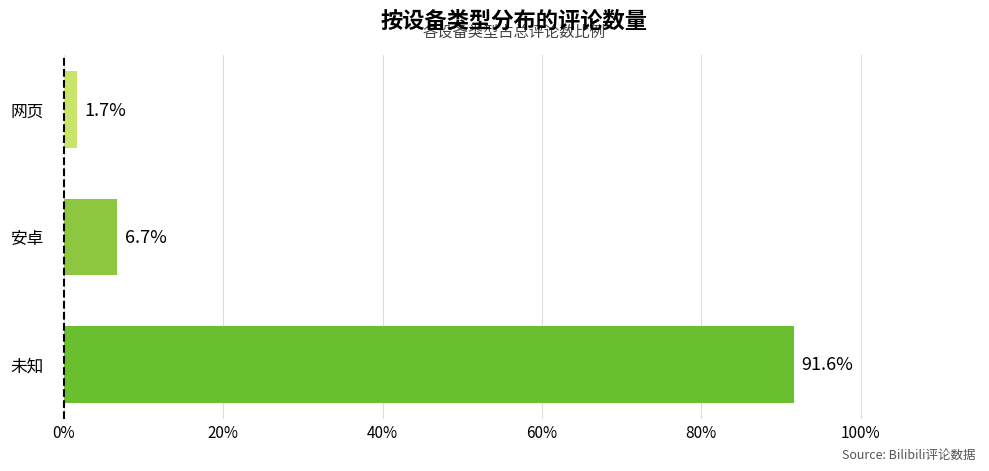

Count the number of data series in this chart.

1